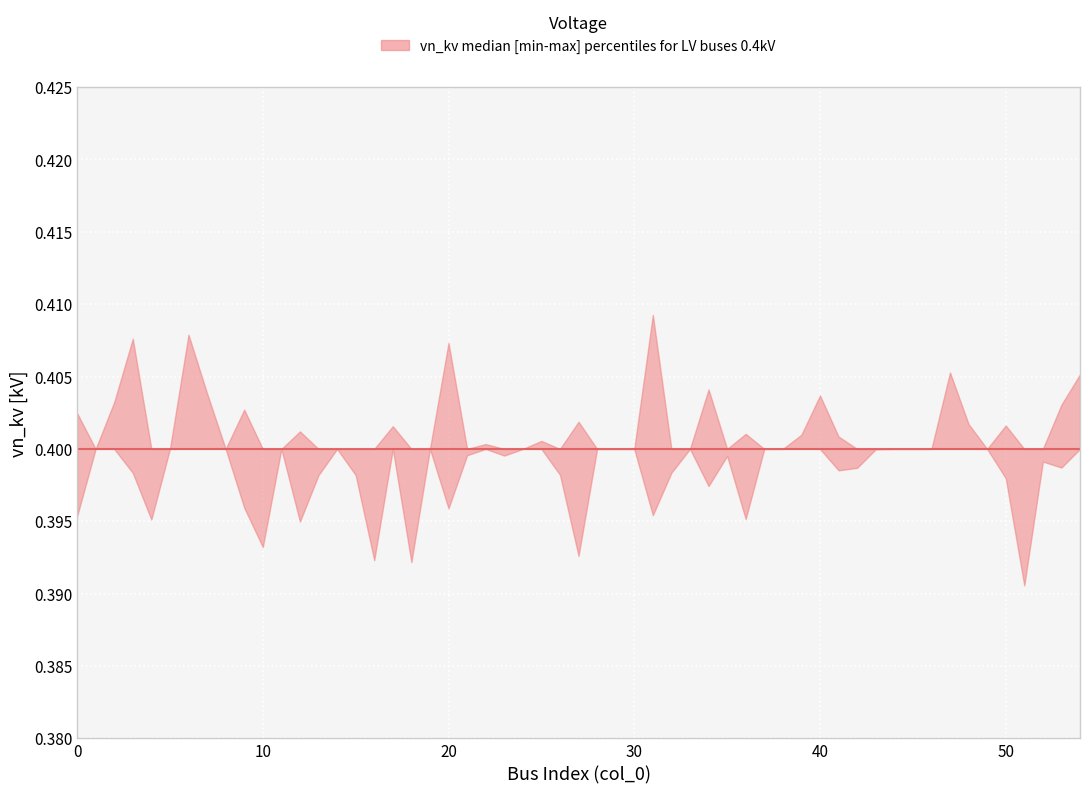

List the series in order of their peak value, lowest first.

lower, median, upper